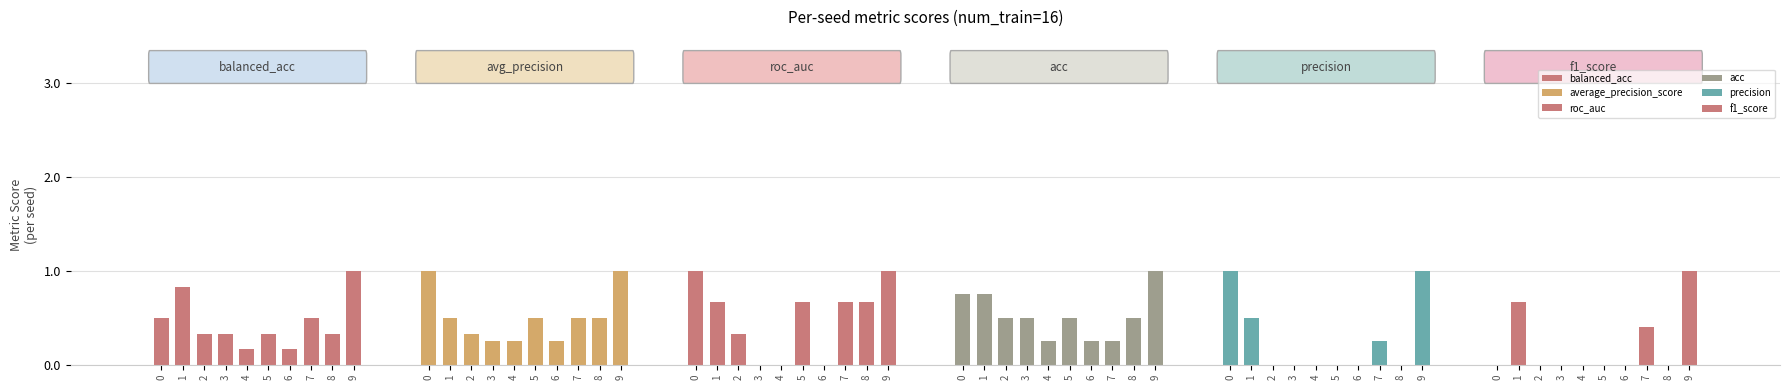

What is the sum of the acc values at 6 and 1?

1.0